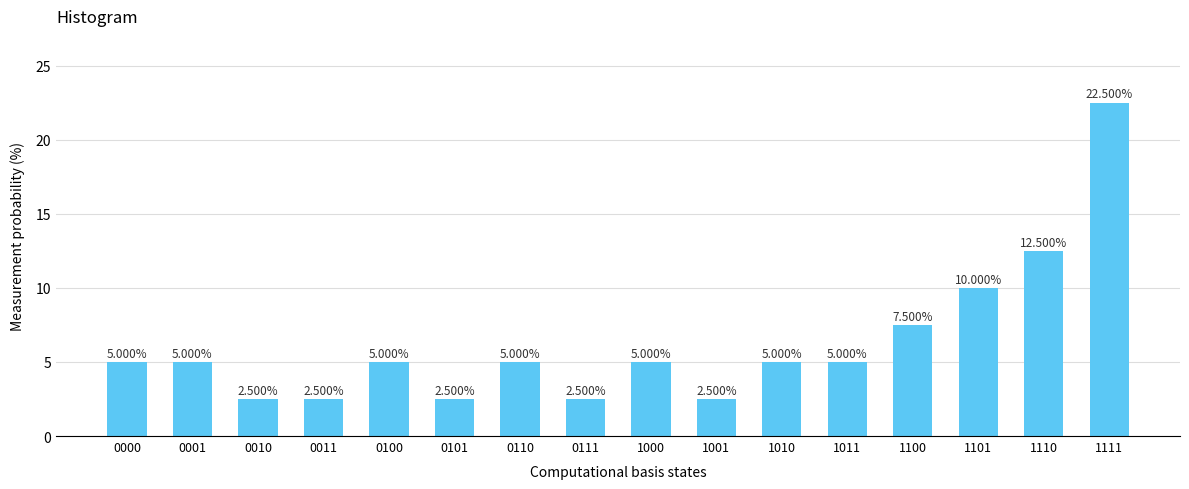

What is the difference between the maximum and minimum values?

20.0